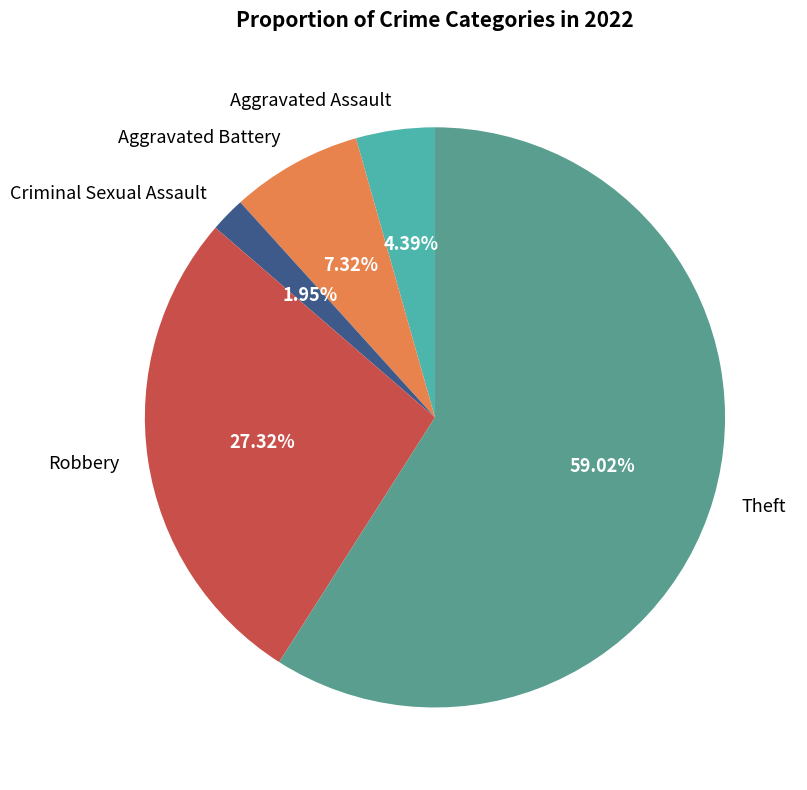

Is there a majority slice in this chart?

Yes